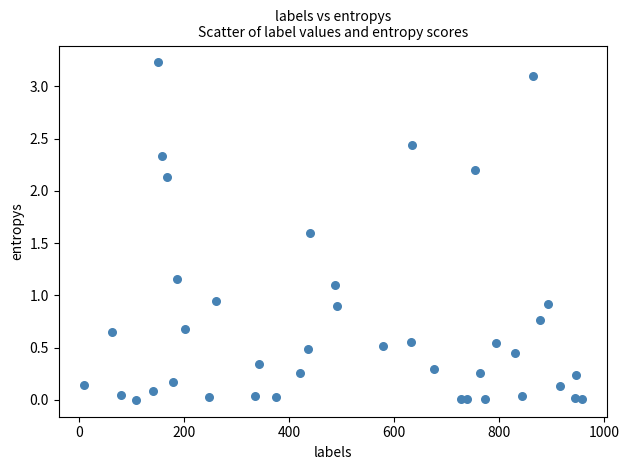

What is the range of Y values (max minus min)?

3.2